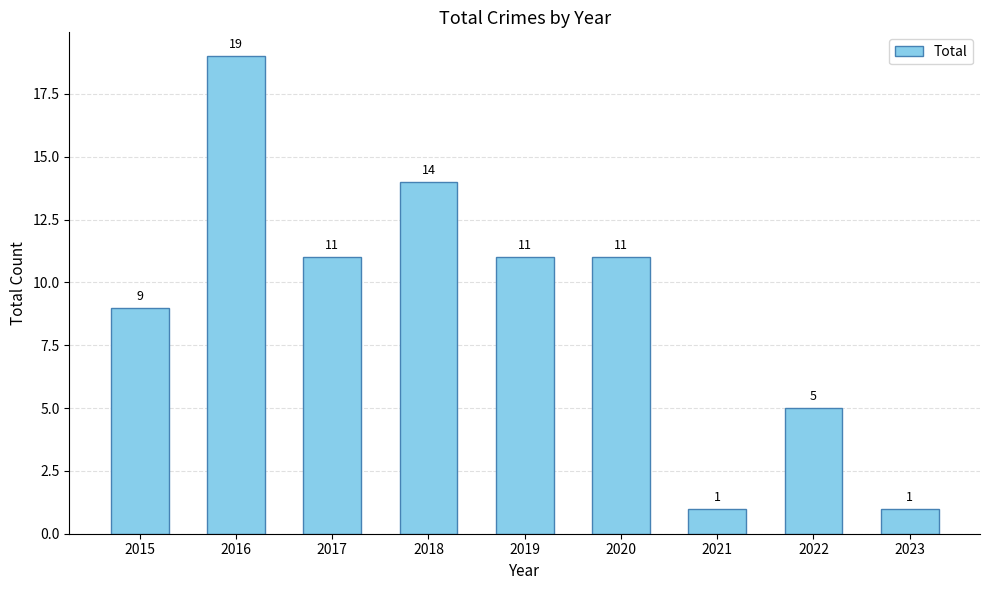

Are the bars horizontal?

No